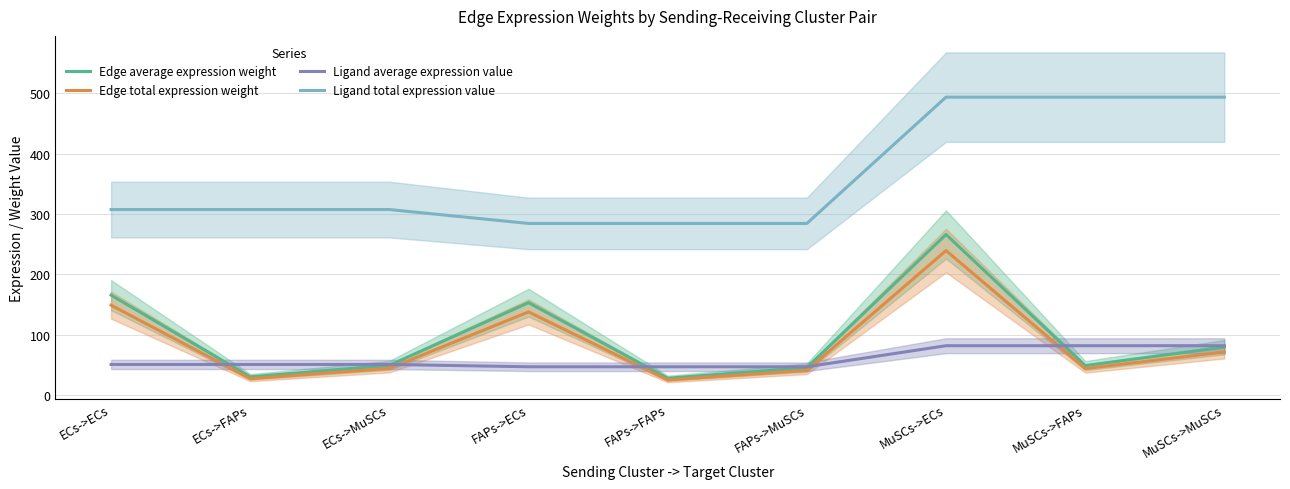

What is the label of the 8th point from the right?

ECs->FAPs